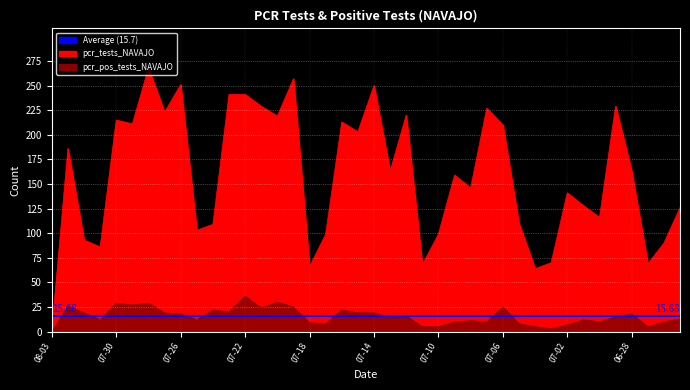

How many distinct data groups are displayed?

2